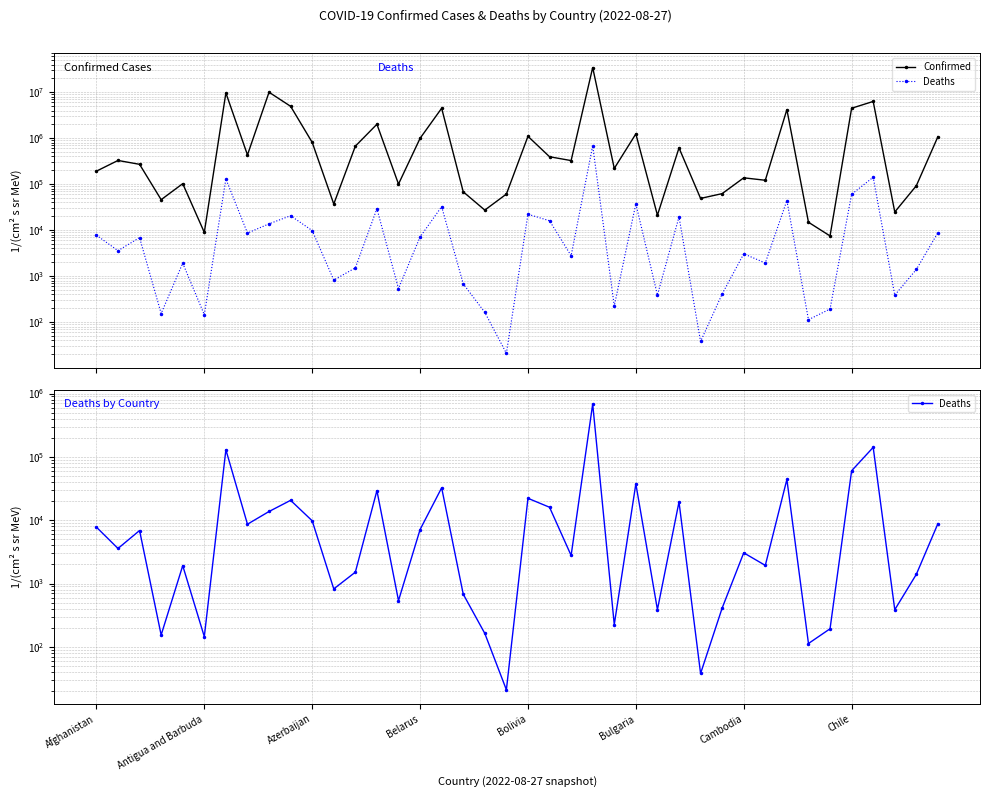

How many lines are shown in the chart?

2